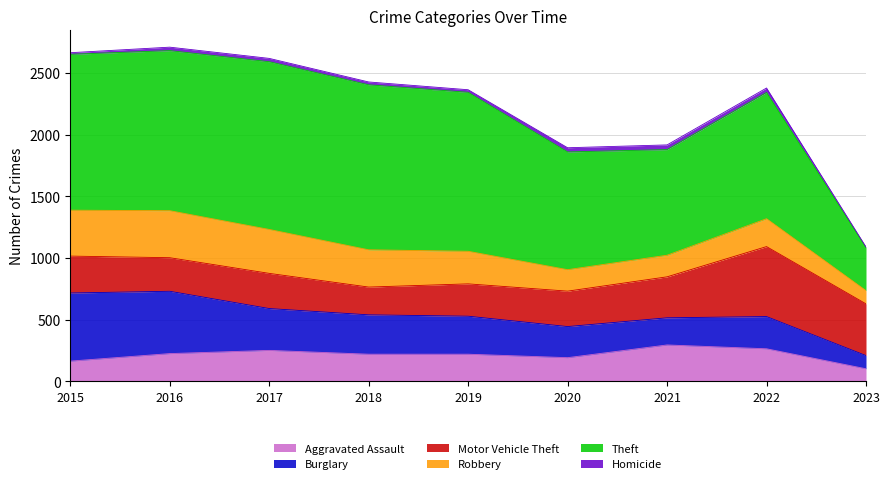

True or false: Burglary and Homicide intersect in this chart.

False